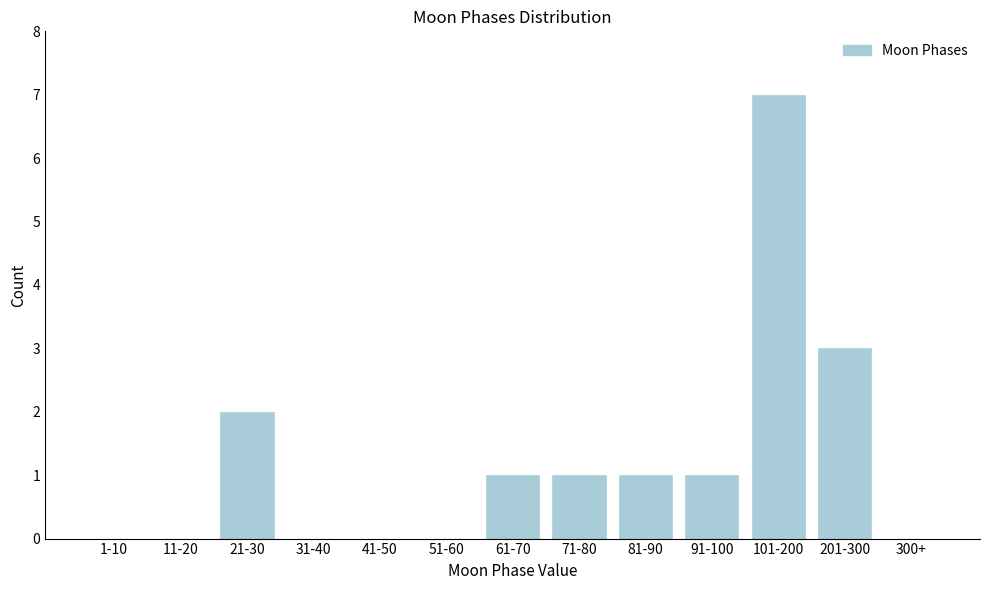

Reading right to left, transcribe all the data shown in this chart.

300+=0	201-300=3	101-200=7	91-100=1	81-90=1	71-80=1	61-70=1	51-60=0	41-50=0	31-40=0	21-30=2	11-20=0	1-10=0